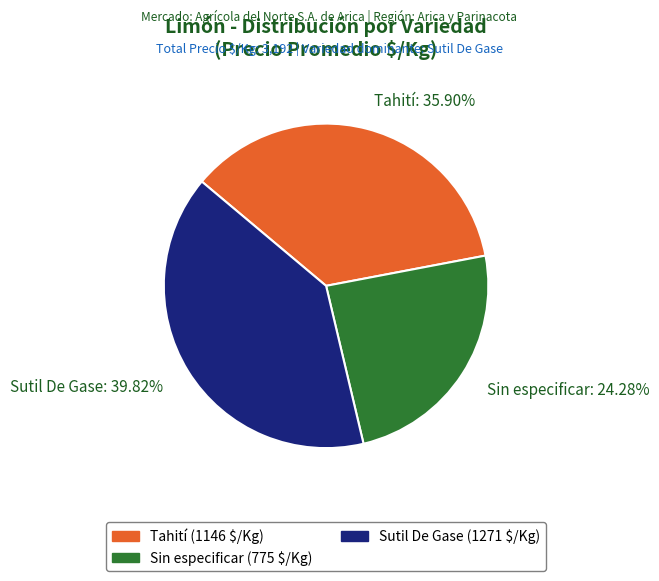

Which slice is the smallest?

Sin especificar